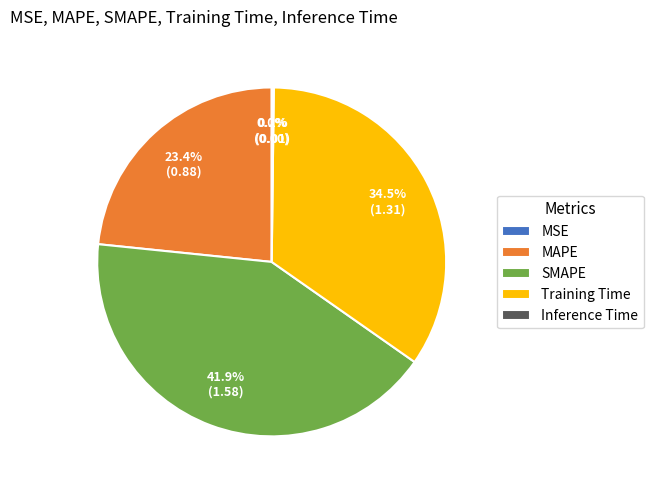

True or false: Training Time accounts for 26% of the total.

False